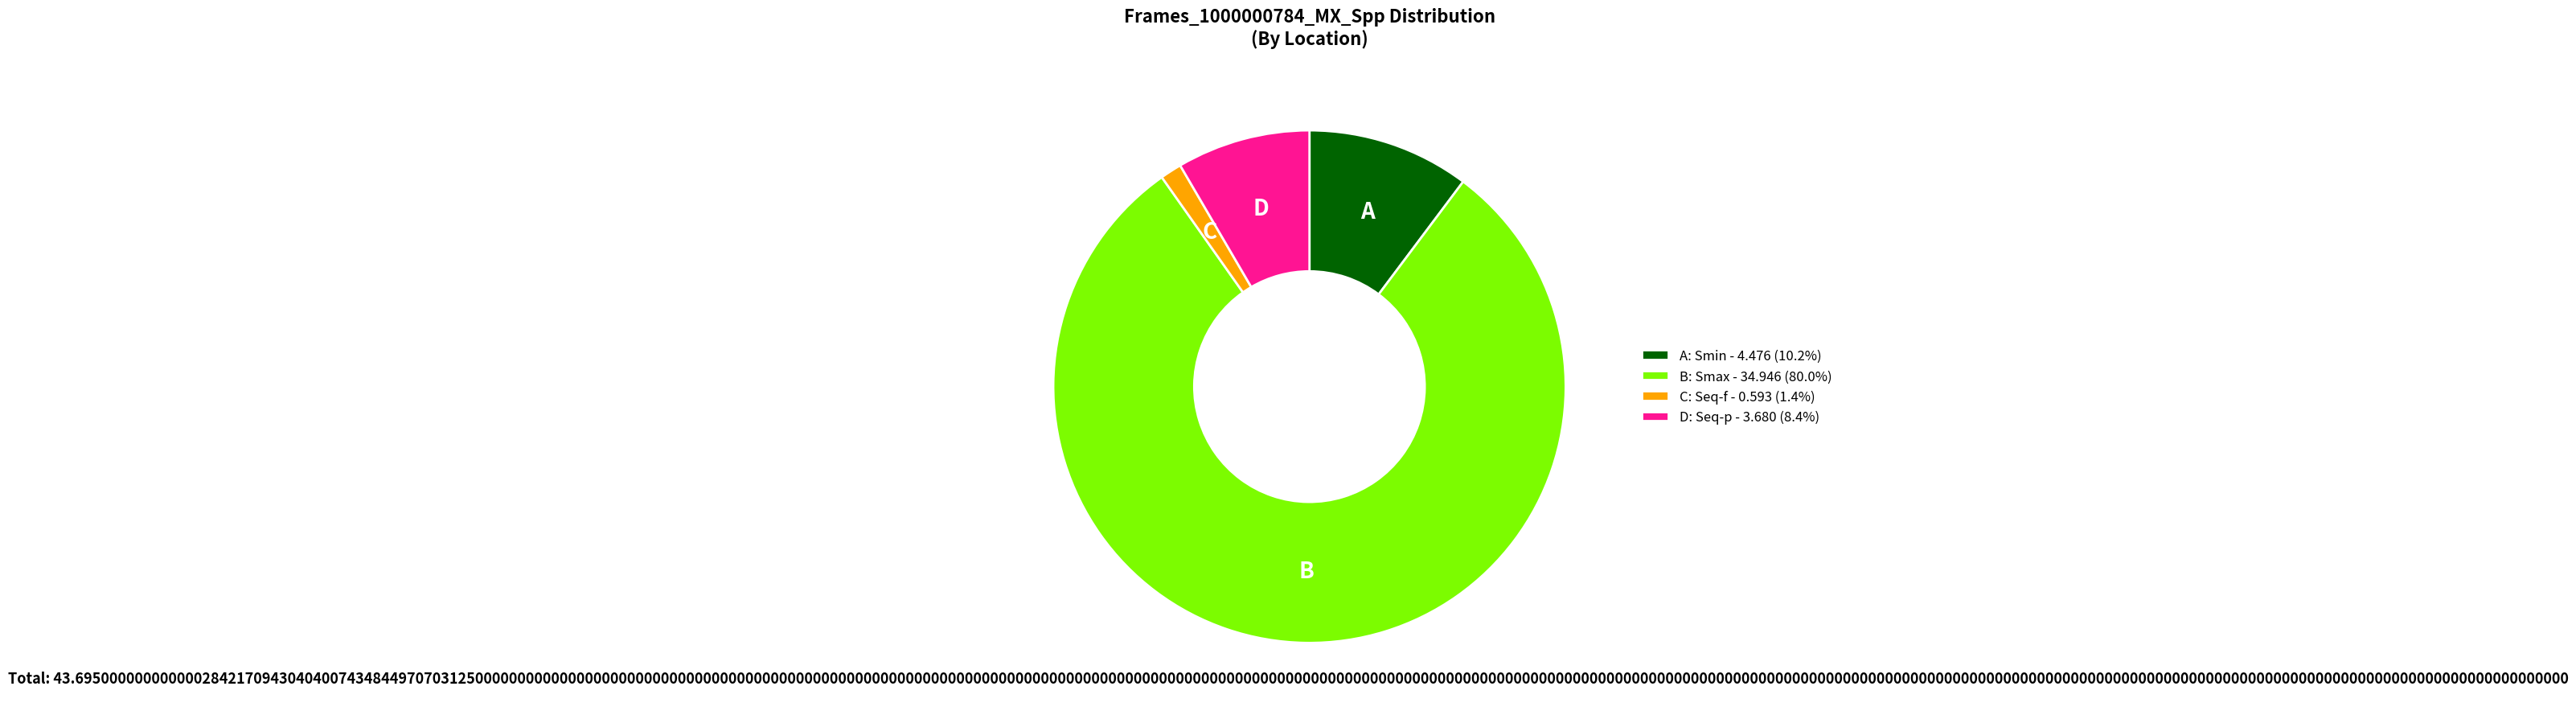

Is A: Smin - 4.476 (10.2%) the majority of the pie?

No